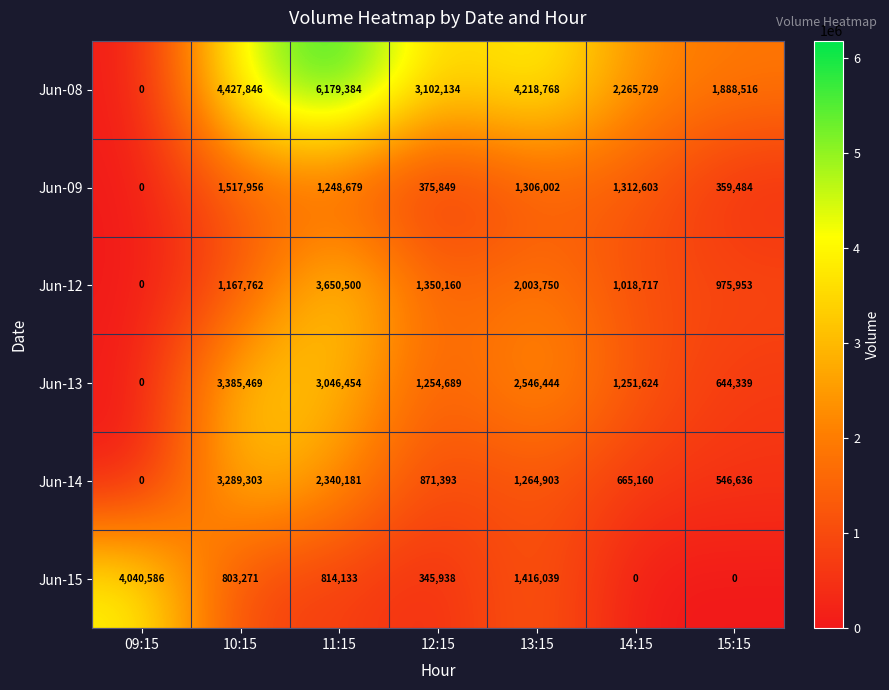

What is the spread (max minus min) of values at 10:15?

3624575